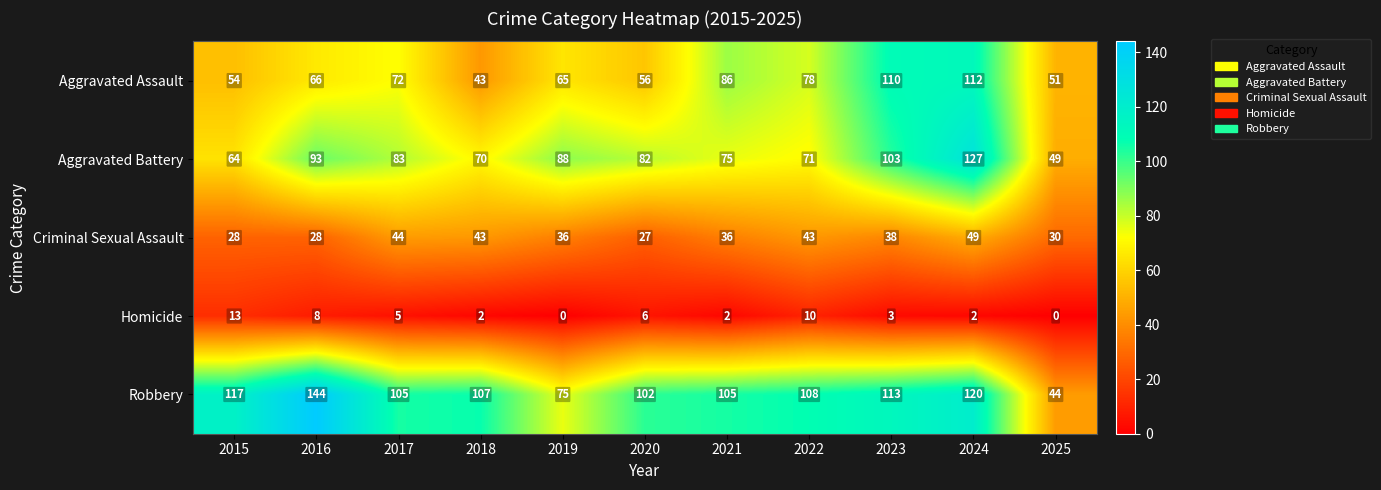

What is the minimum value for Aggravated Battery?

49